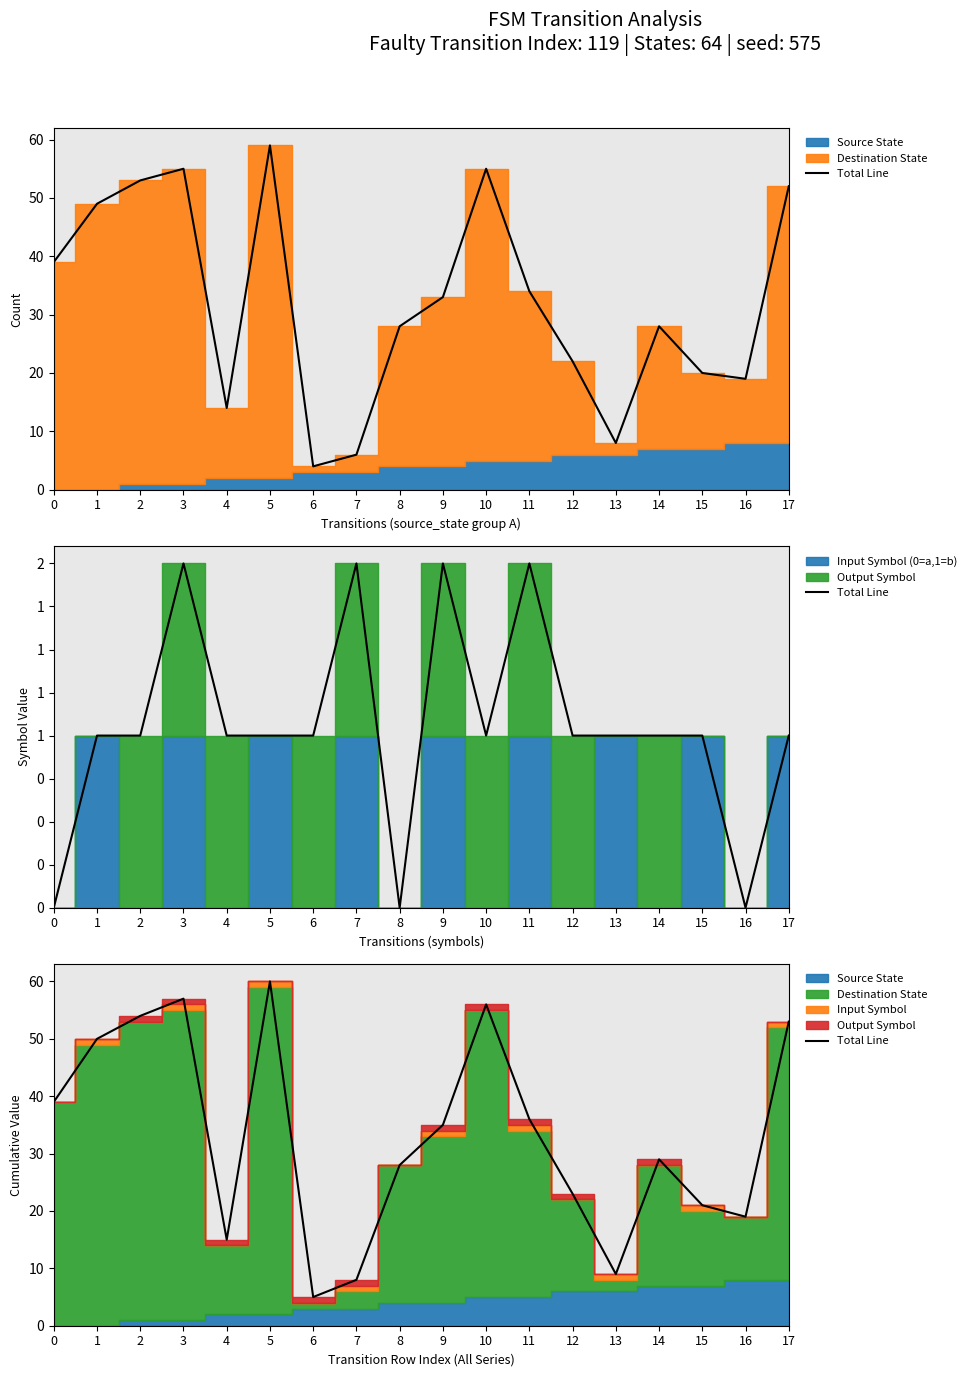

Where is the first local maximum?

3